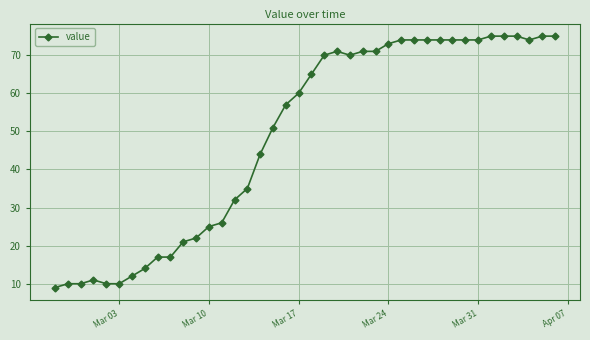

What is the difference between the maximum and minimum values?

66